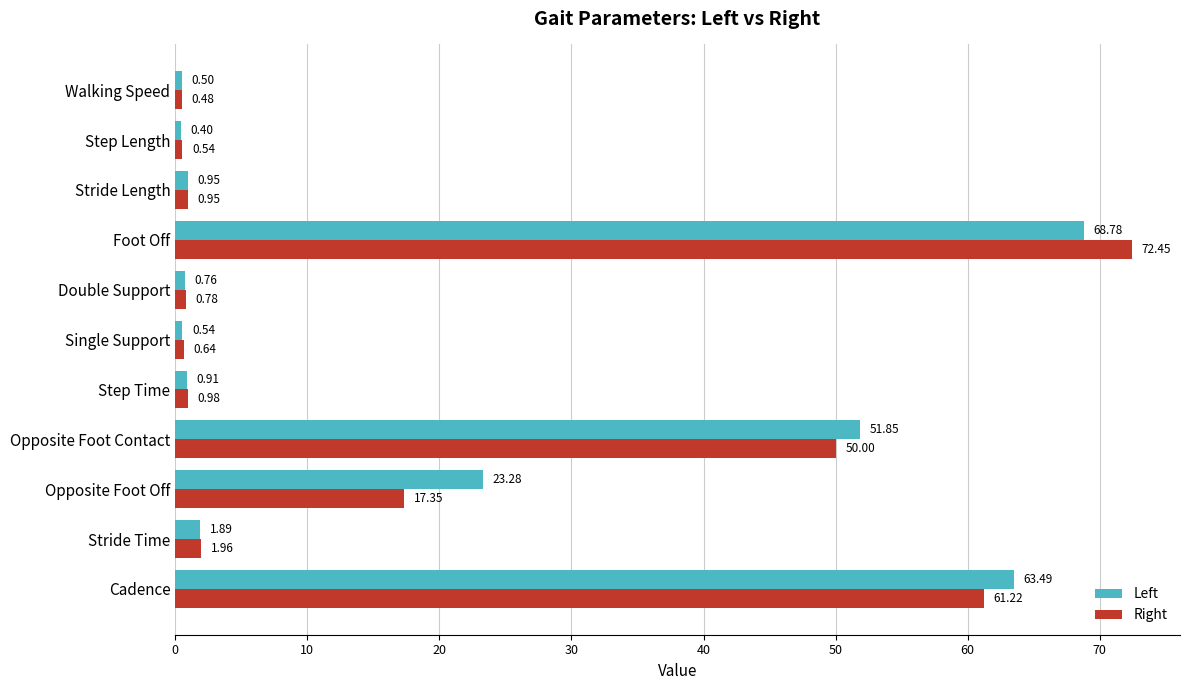

At which label is Right closest to 36?

Opposite Foot Contact